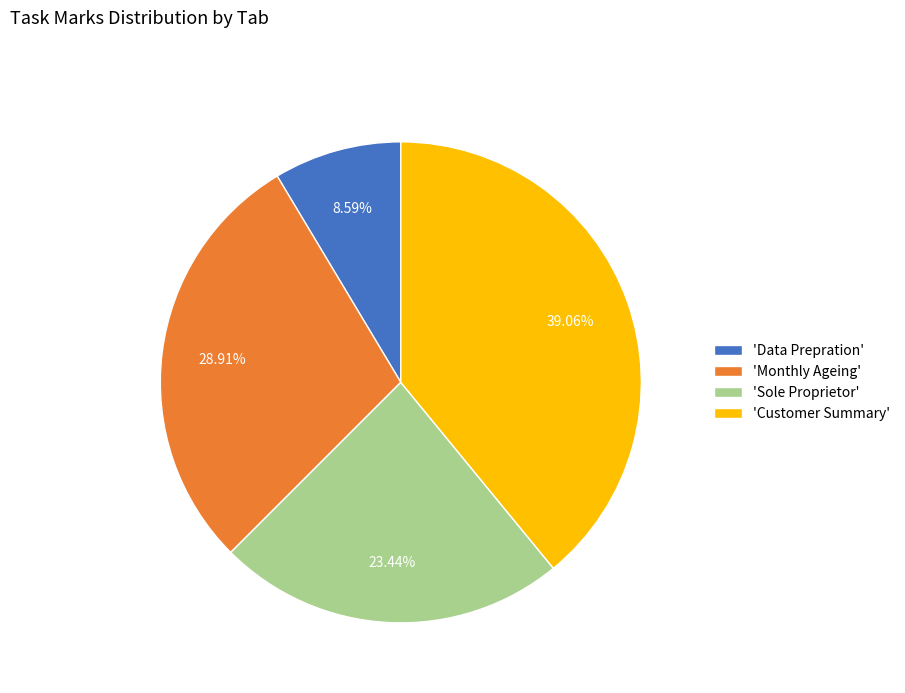

Do 'Customer Summary' and 'Data Prepration' together represent more than half of the pie?

No